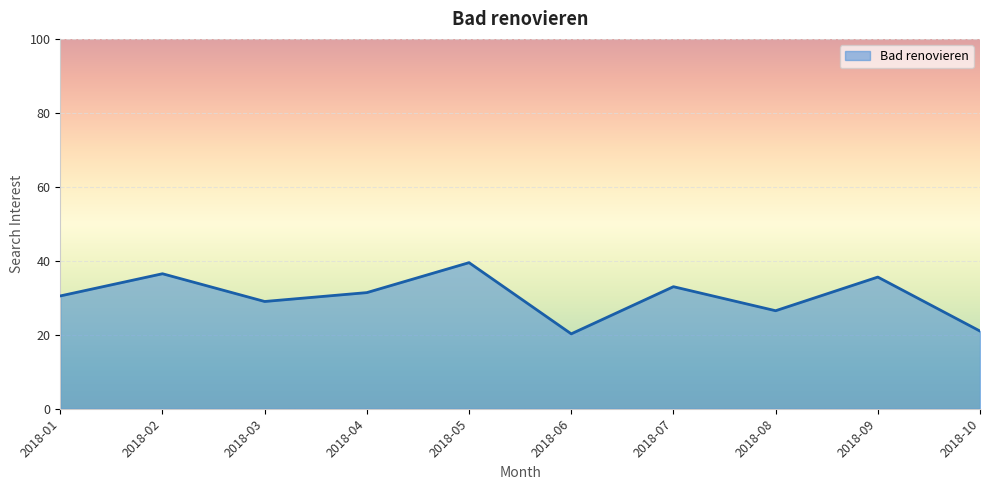

True or false: the data shows 21.0 at 2018-10.

True